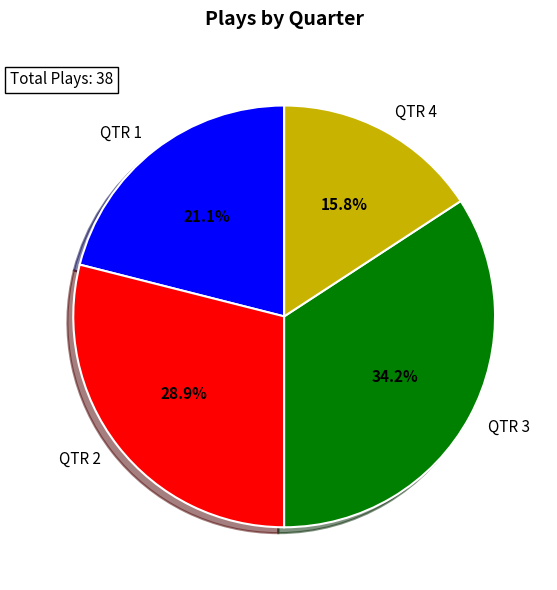

To the nearest percent, what portion does QTR 4 represent?

16%